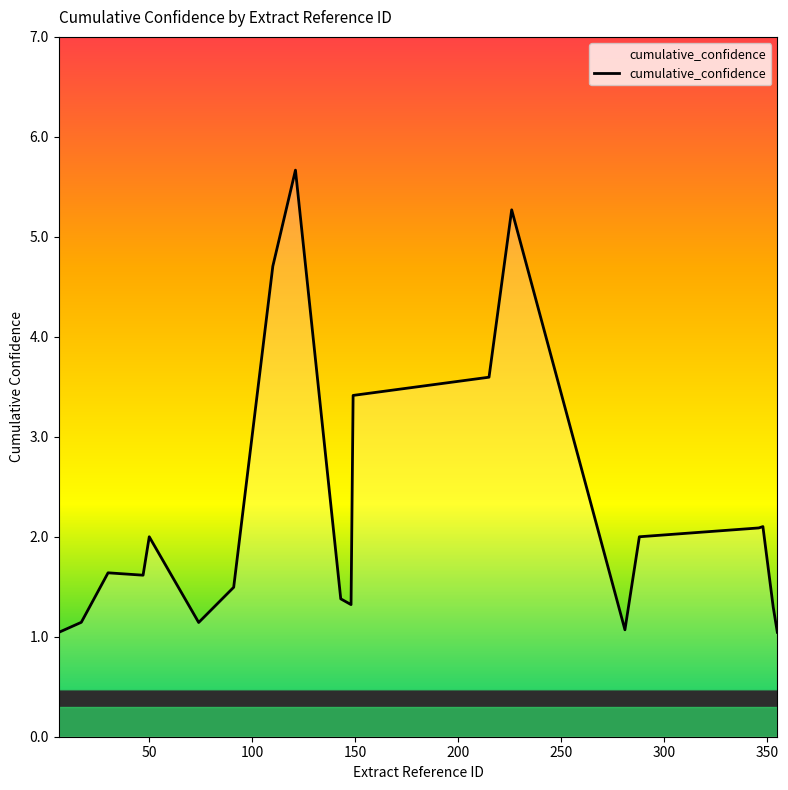

How many distinct data groups are displayed?

1